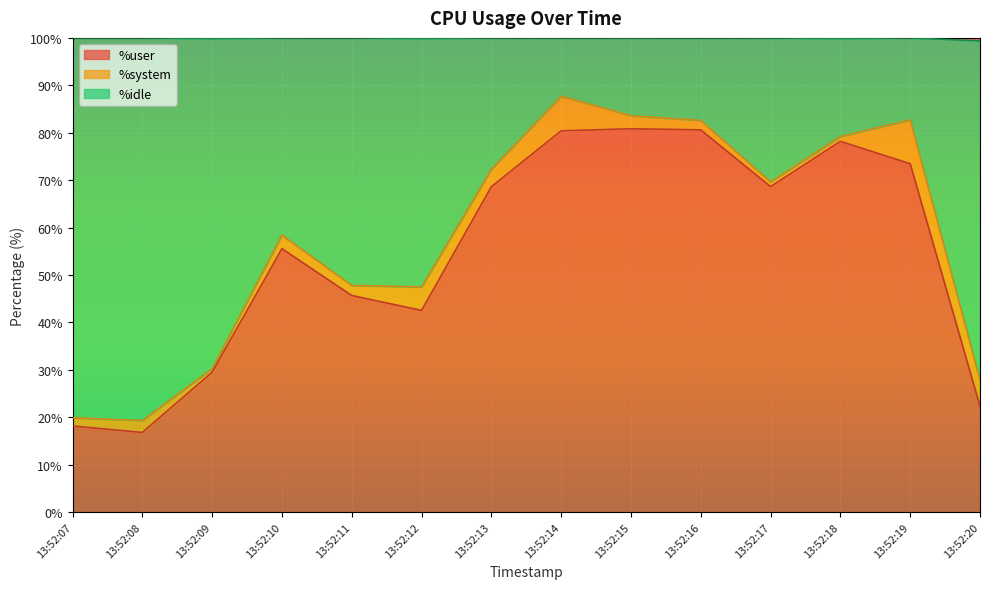

Is it true that %user equals 45.3 at 13:52:17?

False